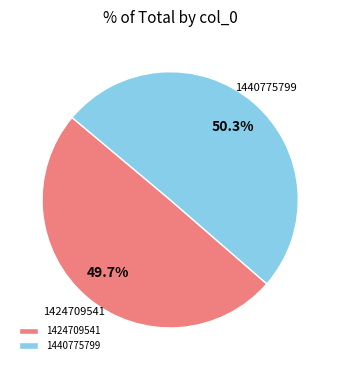

To the nearest percent, what is the difference between the 1424709541 and 1440775799 slice percentages?

1%